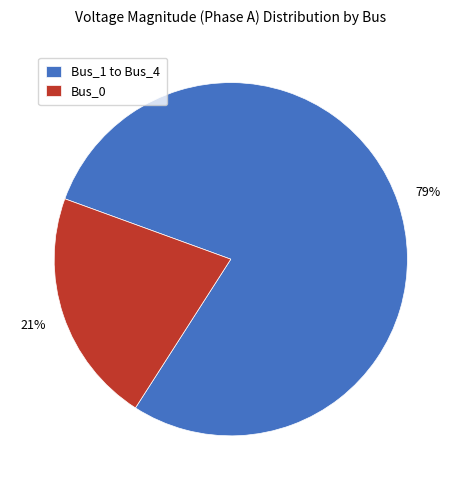

Which slice is the smallest?

Bus_0